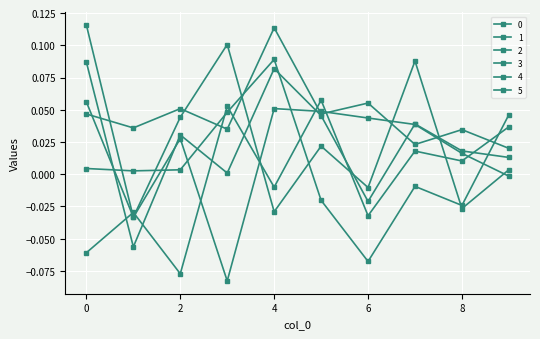

How many values in 1 are above zero?

7